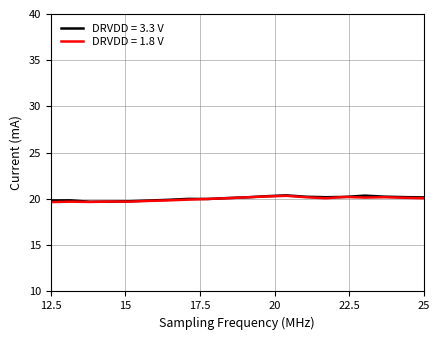

What are all the series names shown in the legend?

DRVDD = 3.3 V, DRVDD = 1.8 V